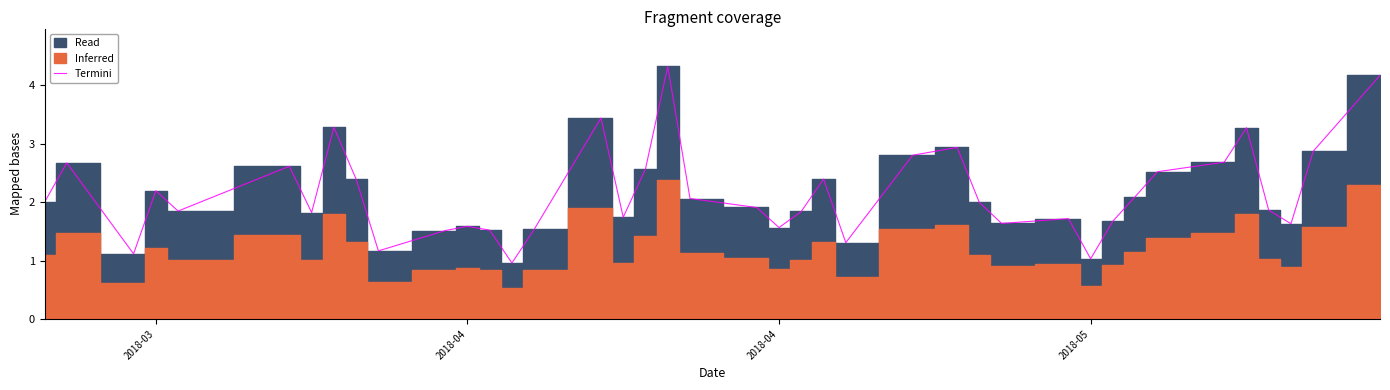

Reading left to right, extract all data points from this chart.

2.0	2.7	1.1	2.2	1.8	2.6	1.8	3.3	2.4	1.2	1.5	1.6	1.5	1.0	1.5	3.4	1.7	2.6	4.3	2.1	1.9	1.6	1.8	2.4	1.3	2.8	2.9	2.0	1.6	1.7	1.0	1.7	2.1	2.5	2.7	3.3	1.9	1.6	2.9	4.2